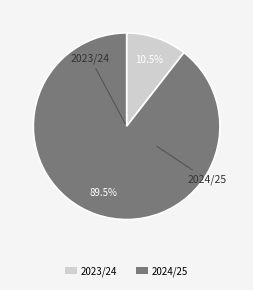

What percentage do 2023/24 and 2024/25 together represent?

100.0%